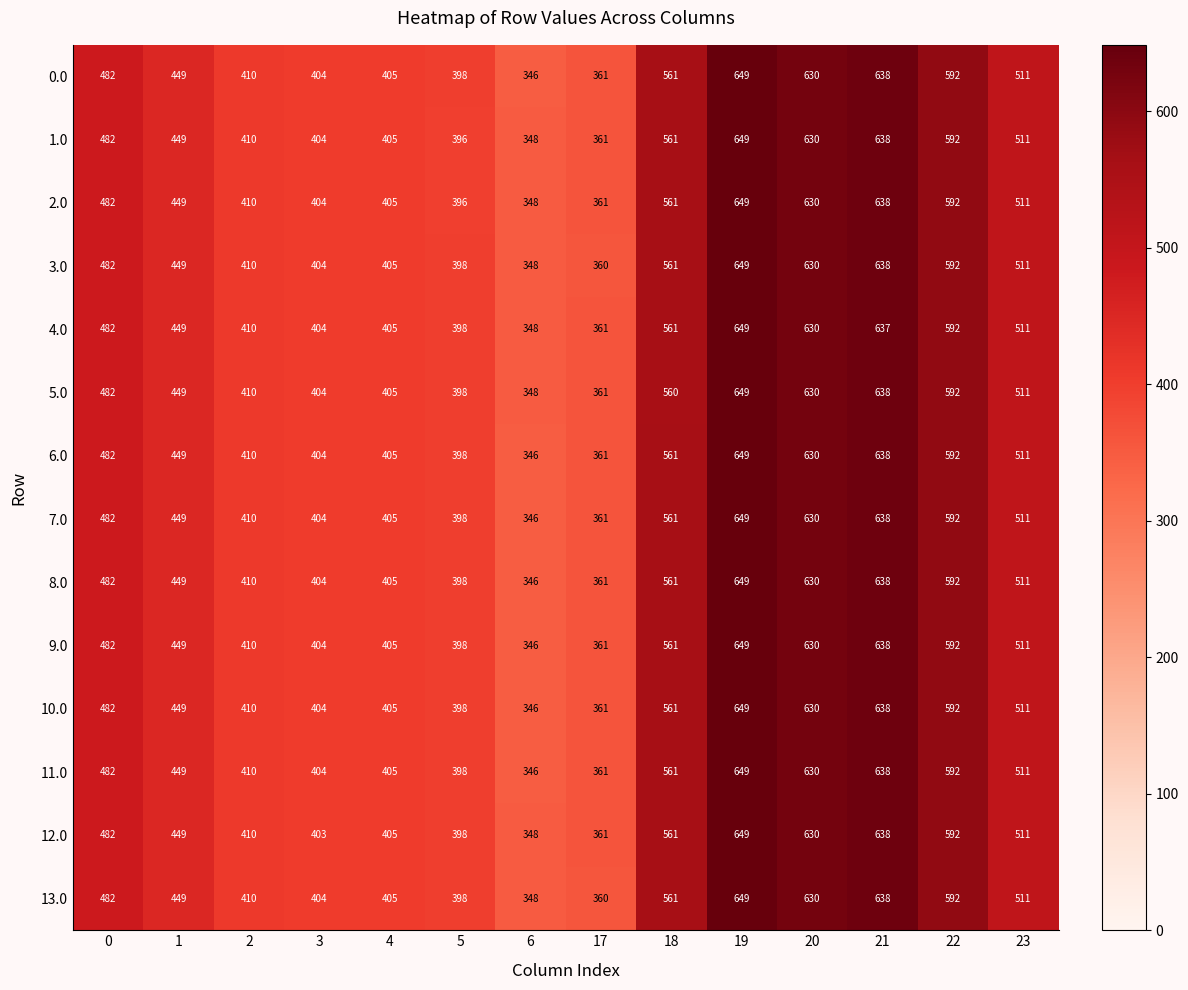

What is the highest value of the 6.0 series?

649